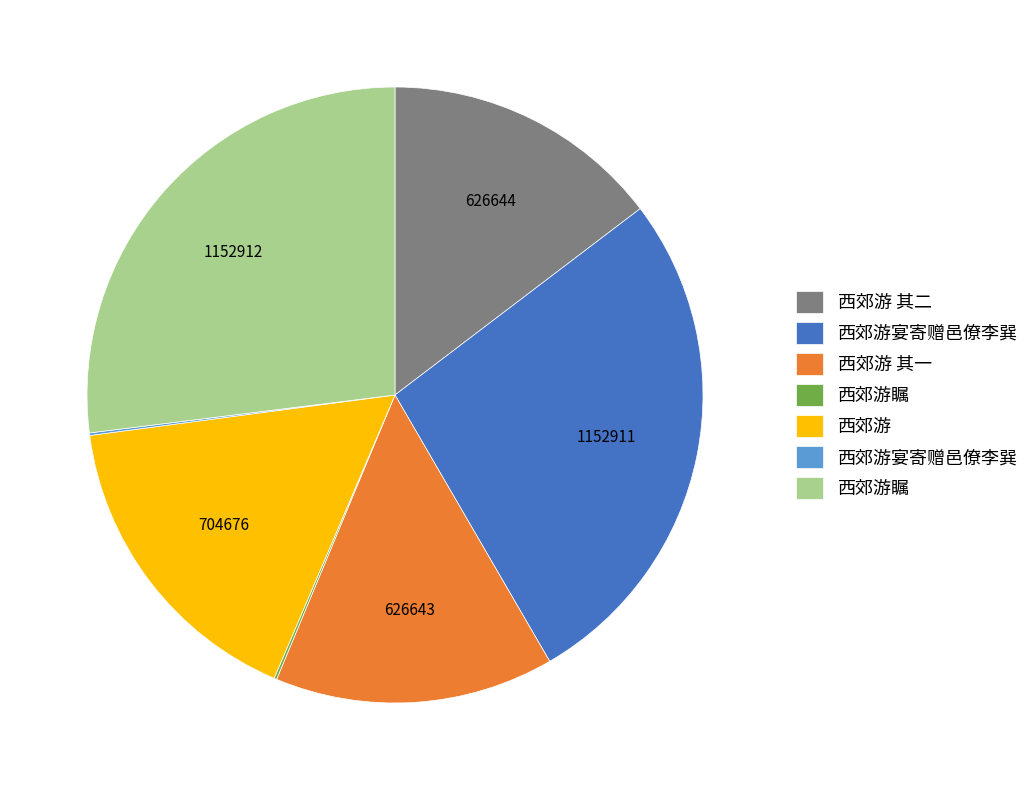

Does any single category account for the majority?

No